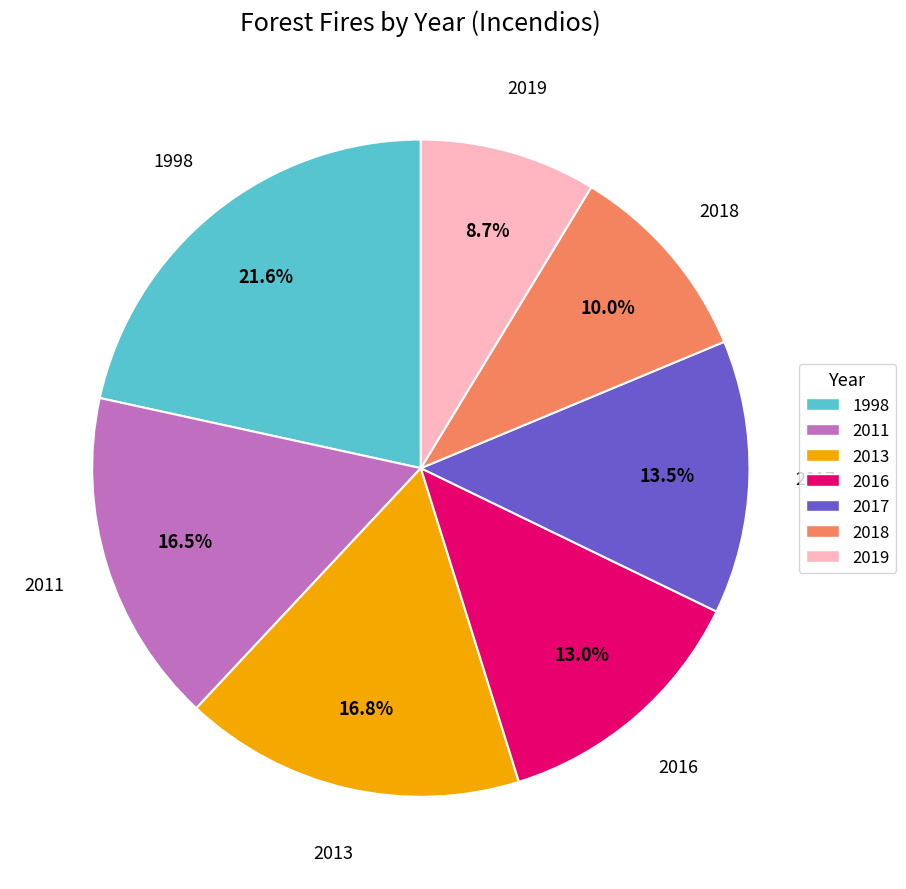

What percentage is NOT represented by 2011?

83.5%